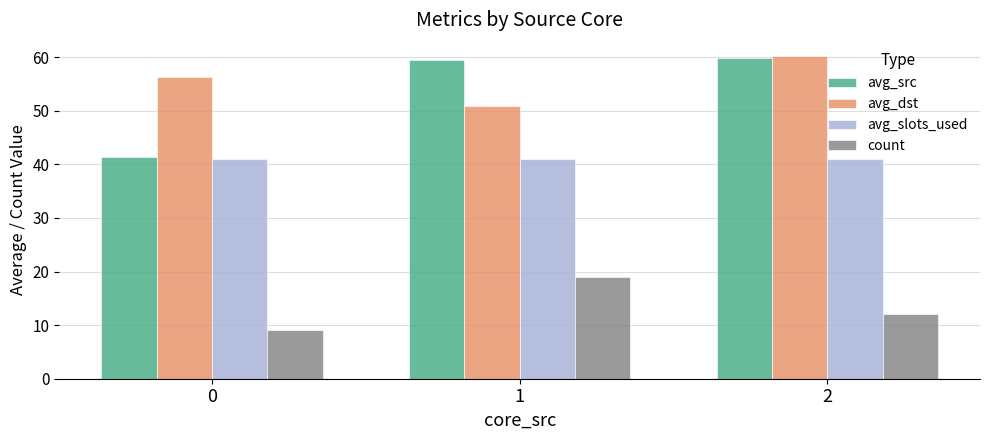

How many data points in avg_src are less than 59?

1